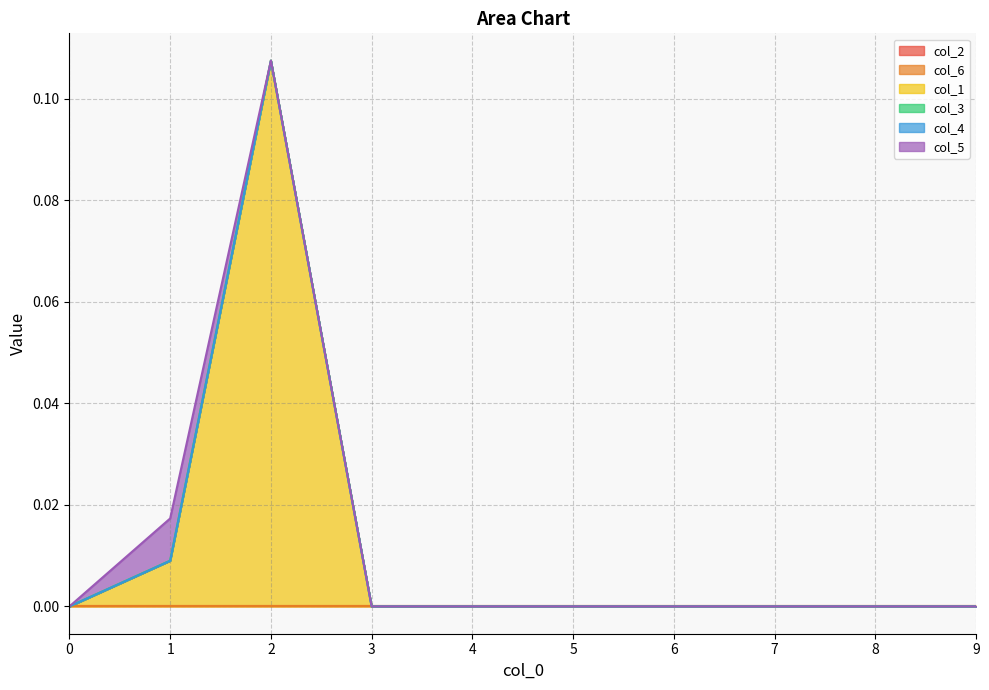

What are all the series names shown in the legend?

col_2, col_6, col_1, col_3, col_4, col_5